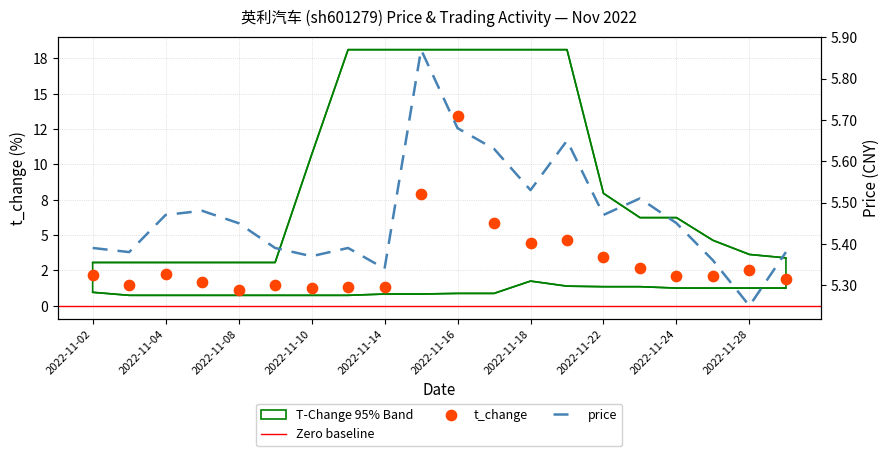

At how many categories does at least one series exceed 5?

20